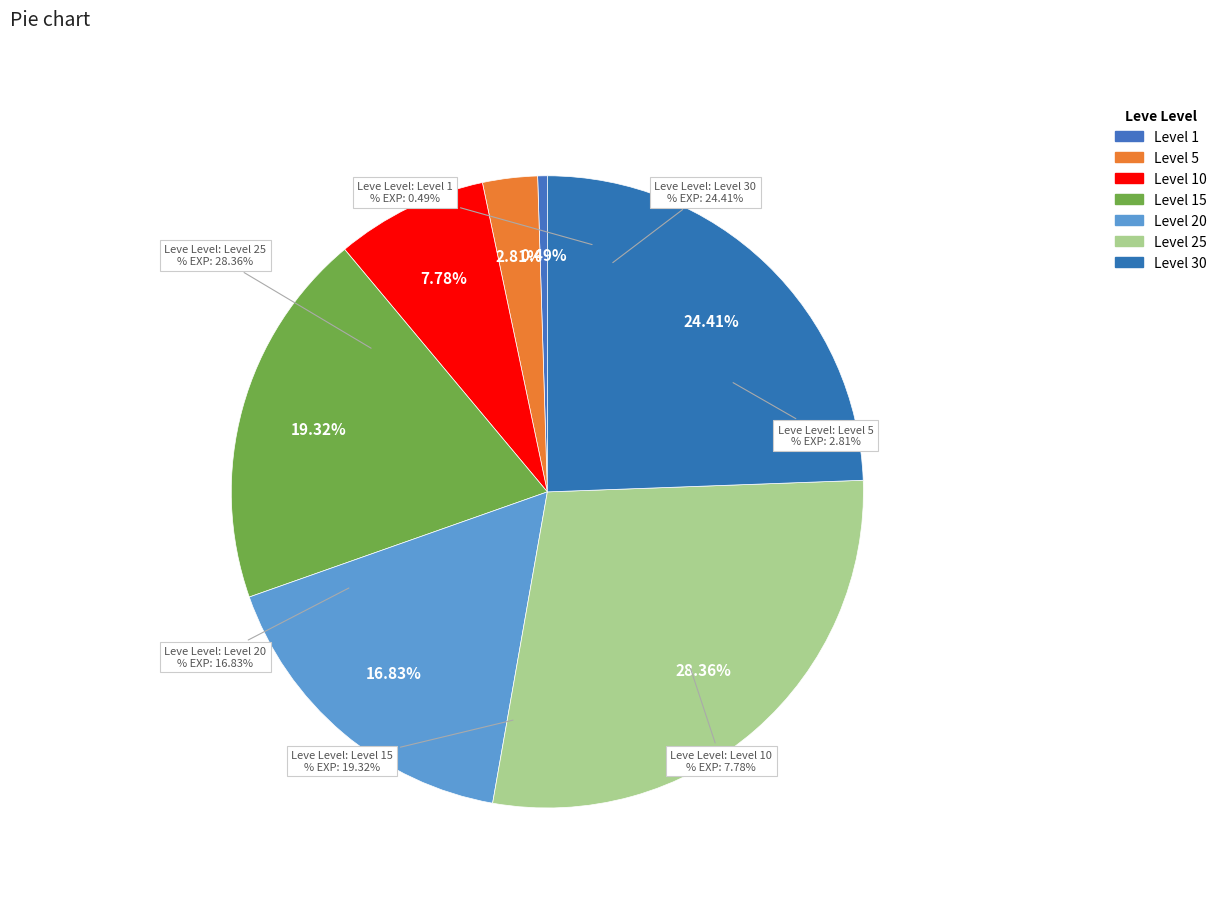

Which slice is the smallest?

Level 1